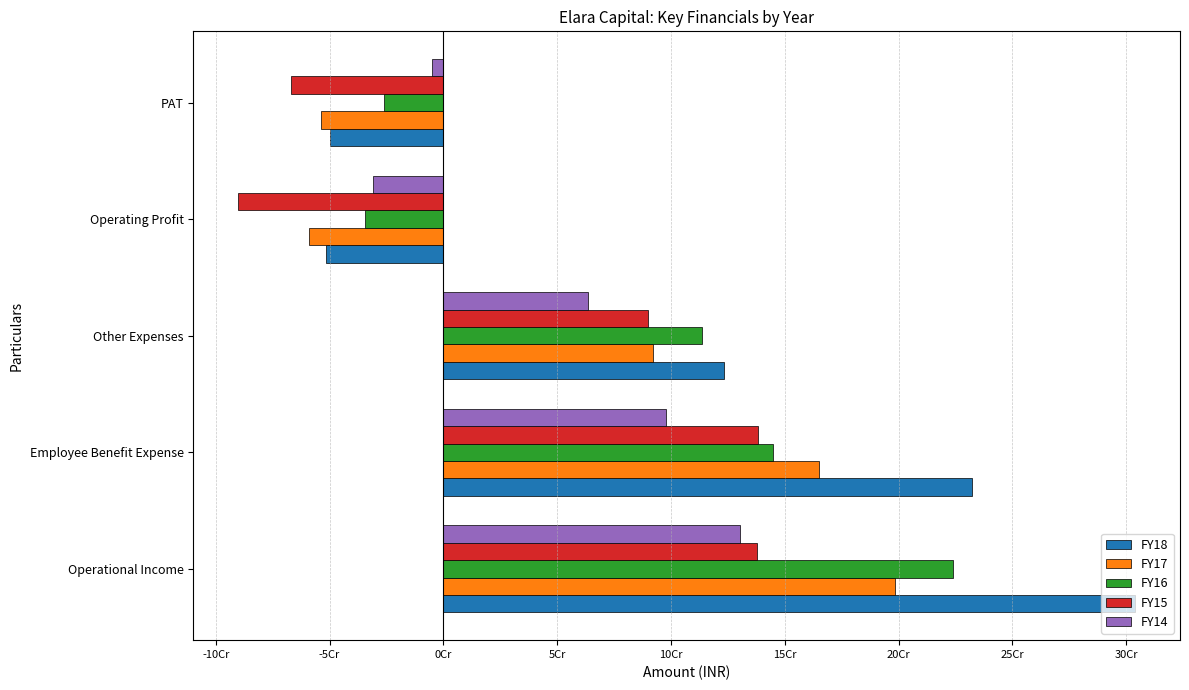

What are all the series names shown in the legend?

FY18, FY17, FY16, FY15, FY14